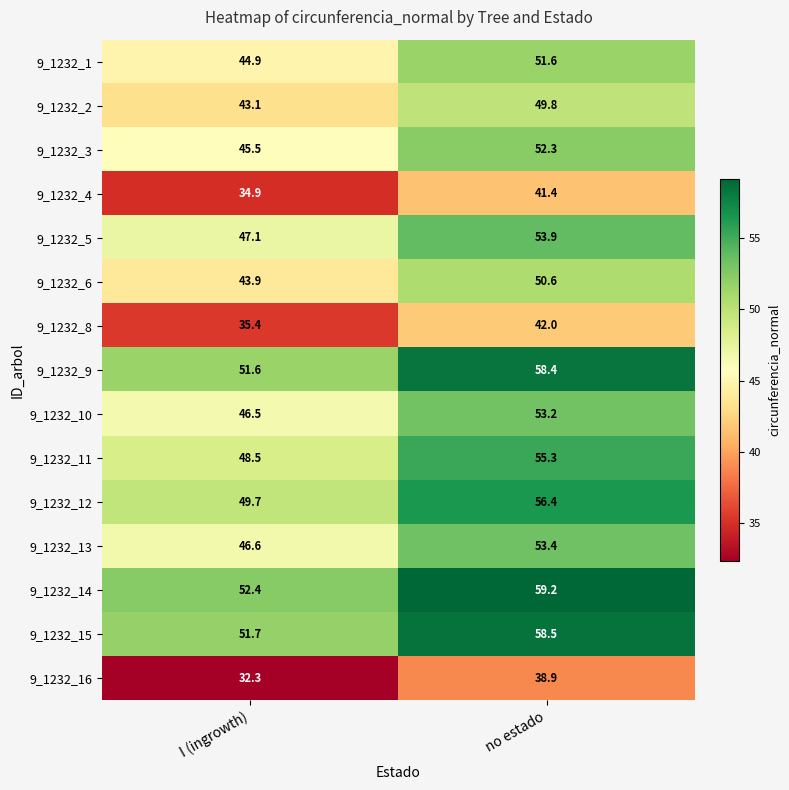

What is the sum of the 9_1232_11 values at I (ingrowth) and no estado?

103.8